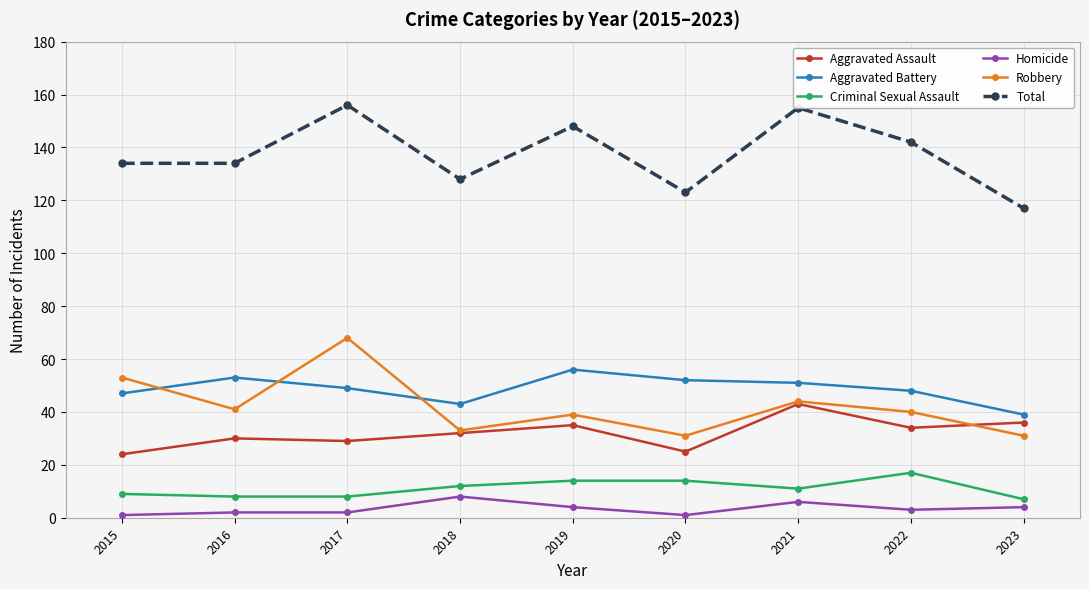

Reading right to left, list all the values displayed in this chart.

Aggravated Assault: 36	34	43	25	35	32	29	30	24
Aggravated Battery: 39	48	51	52	56	43	49	53	47
Criminal Sexual Assault: 7	17	11	14	14	12	8	8	9
Homicide: 4	3	6	1	4	8	2	2	1
Robbery: 31	40	44	31	39	33	68	41	53
Total: 117	142	155	123	148	128	156	134	134